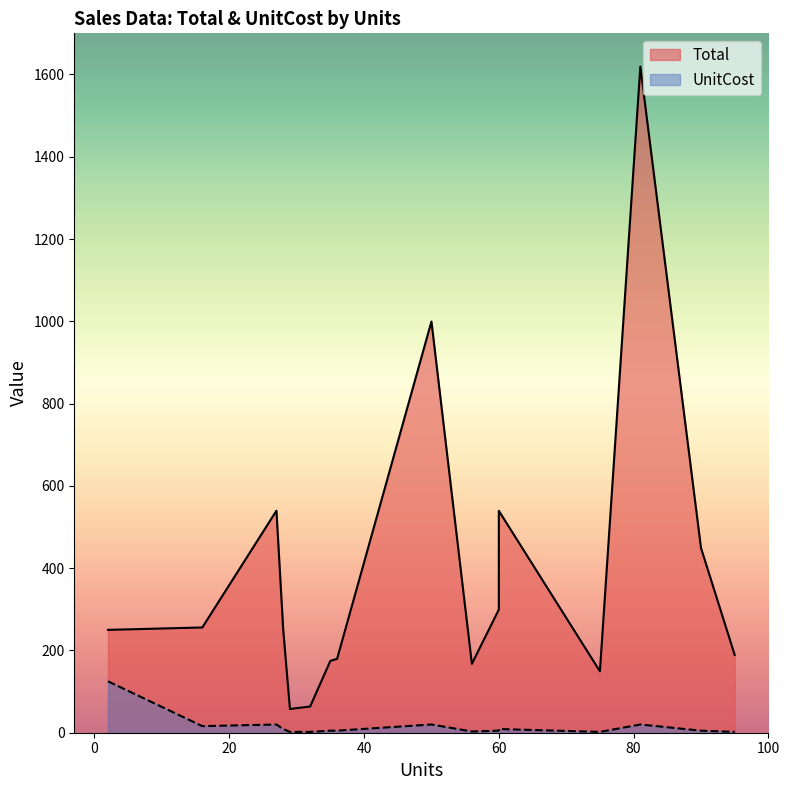

True or false: UnitCost has more than 2 points higher than both neighbors.

True